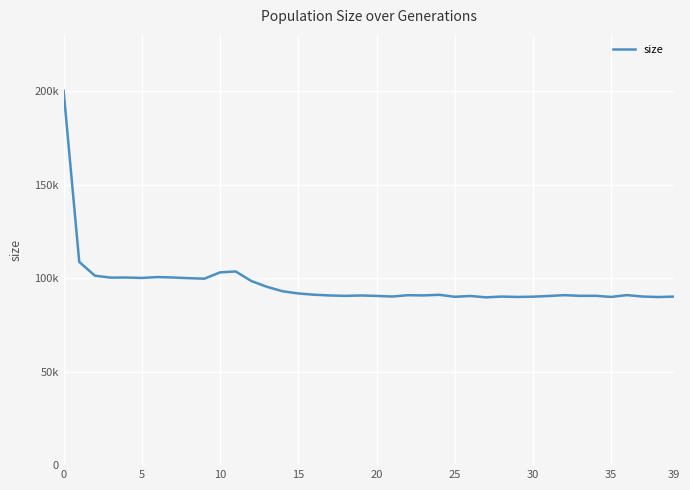

Is this an area chart (filled region under the line)?

No